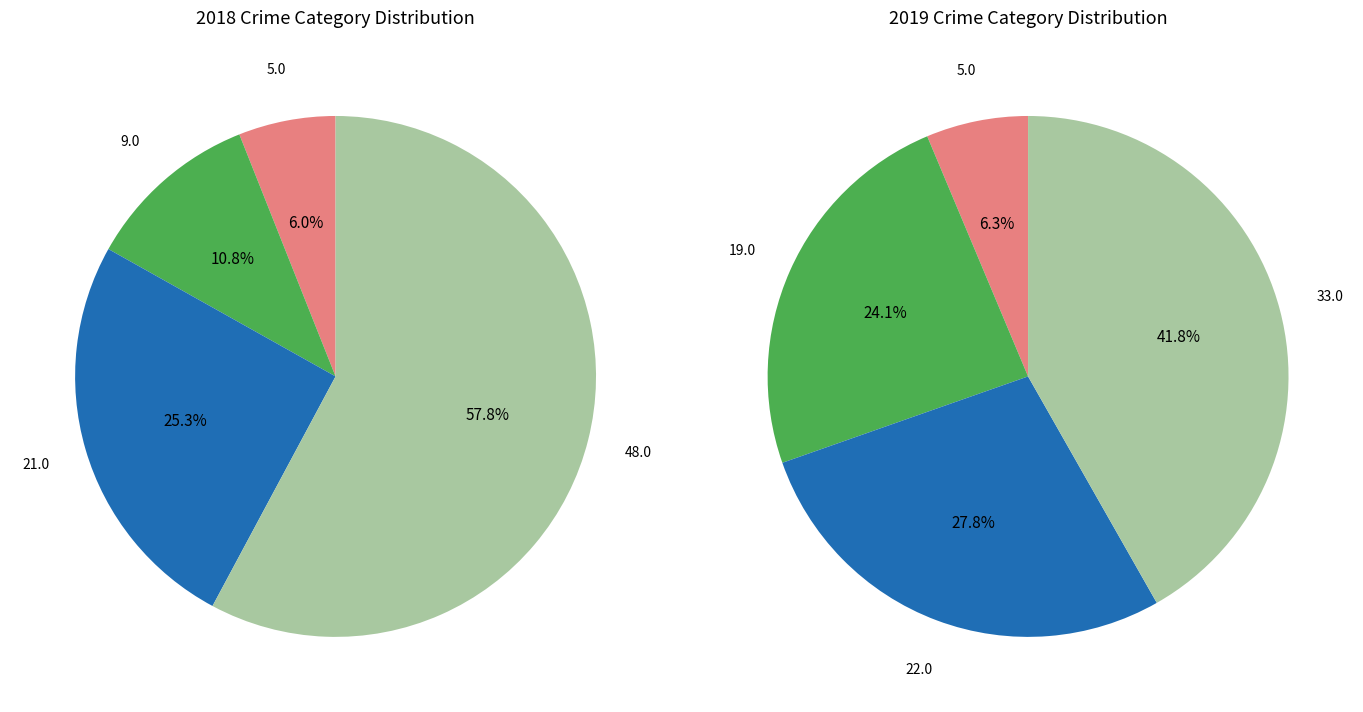

Is there any slice that represents more than half of the pie?

Yes